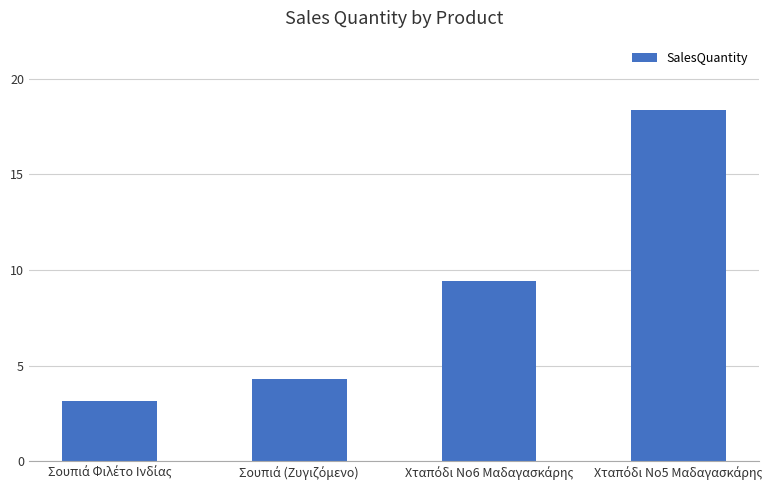

How many bars are there in total?

4